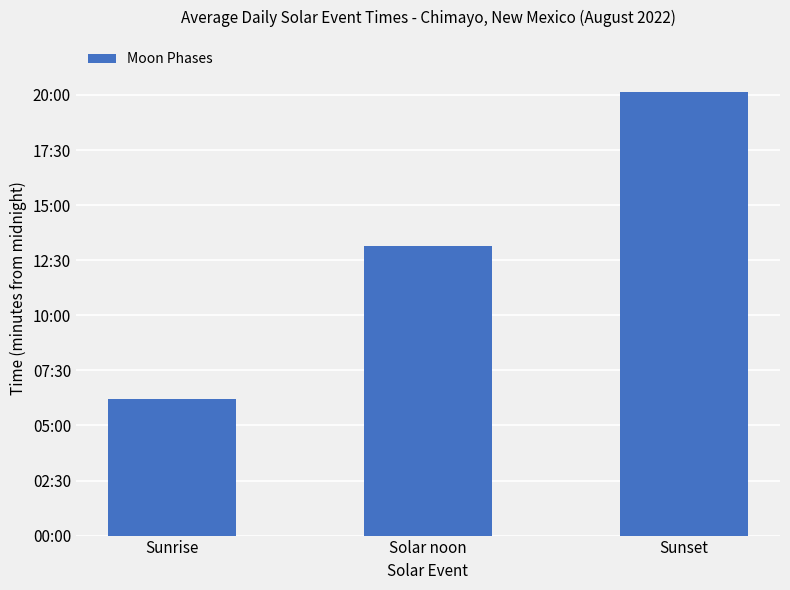

Reading left to right, what are all the values shown in this chart?

373	790	1208